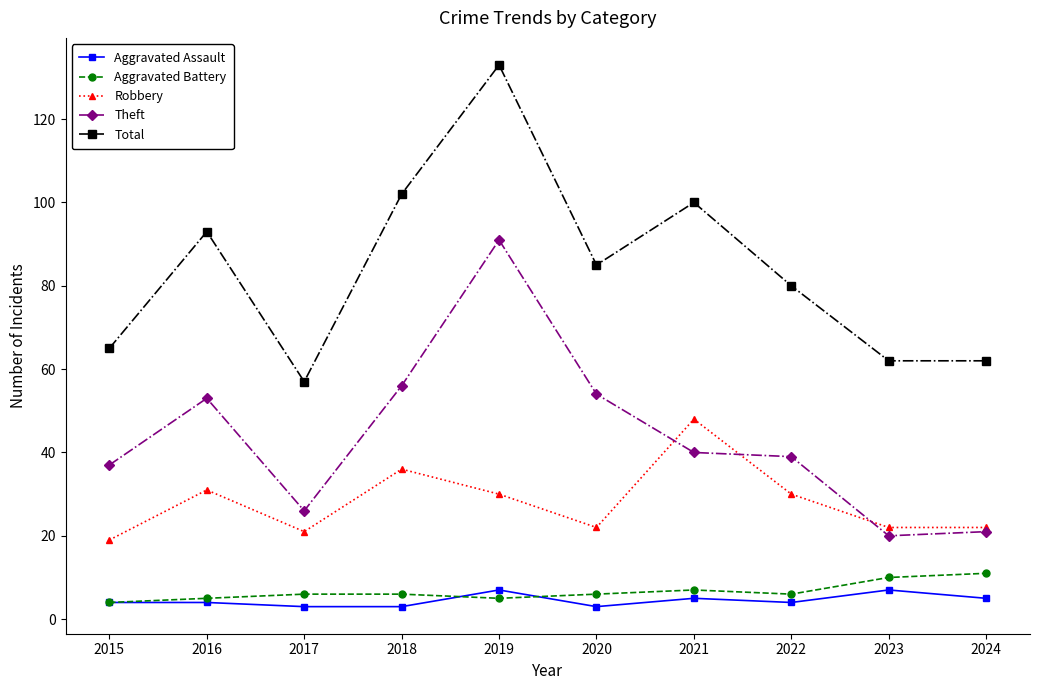

At how many categories does at least one series exceed 17?

10